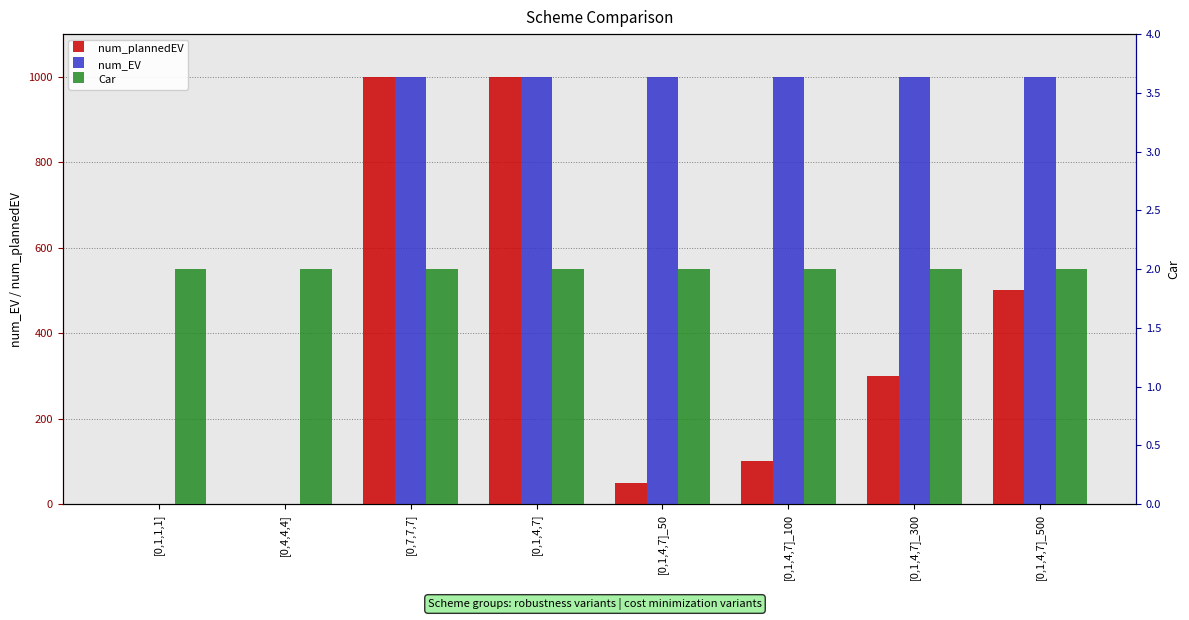

What is the smallest value displayed?

1